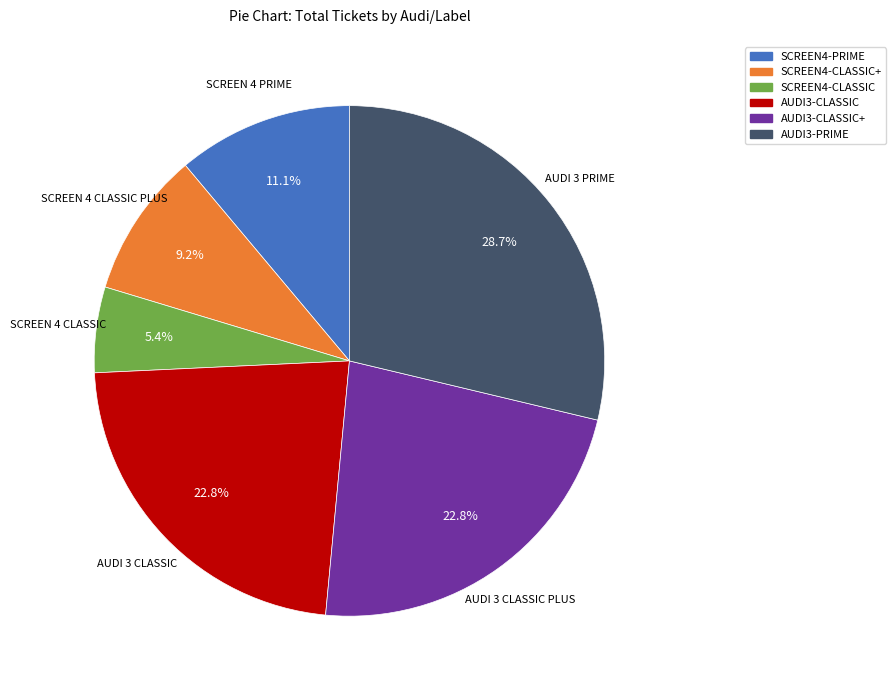

Does any single category account for the majority?

No